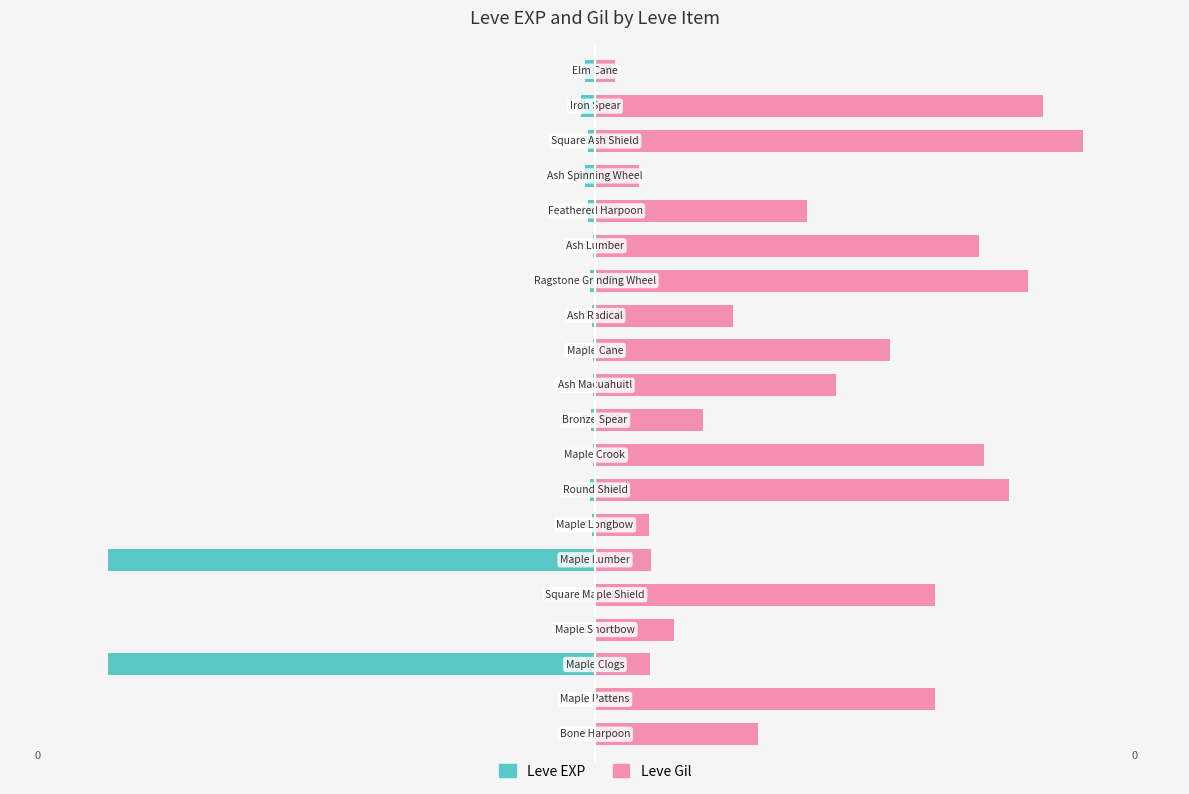

True or false: Leve EXP has a value of -0.1 at 6.

True